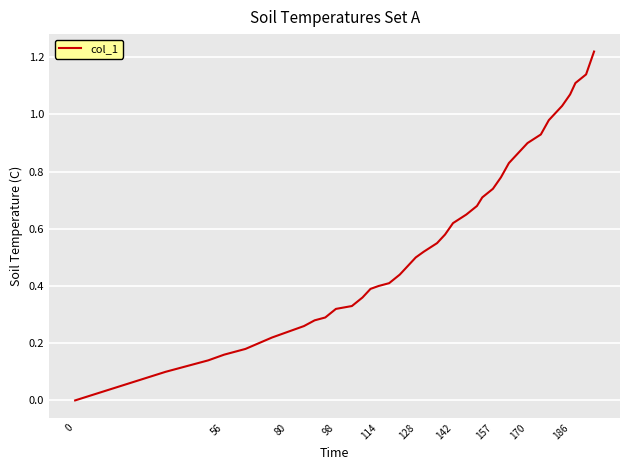

Does the chart have visible grid lines?

Yes